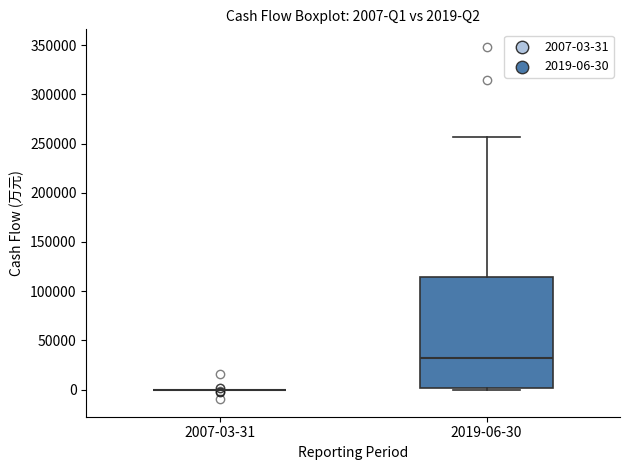

Which box is the tallest, from its lower edge to its upper edge?

2019-06-30